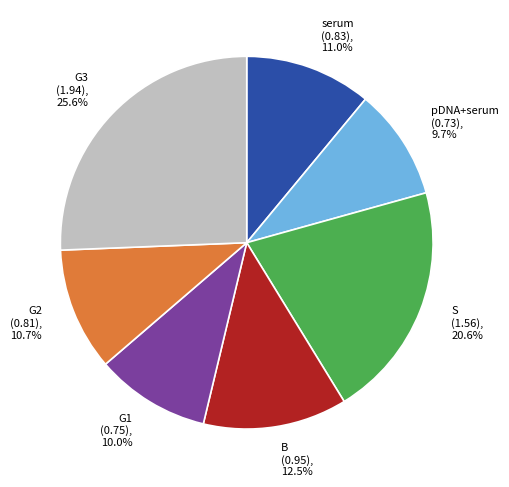

Is G2 the majority of the pie?

No